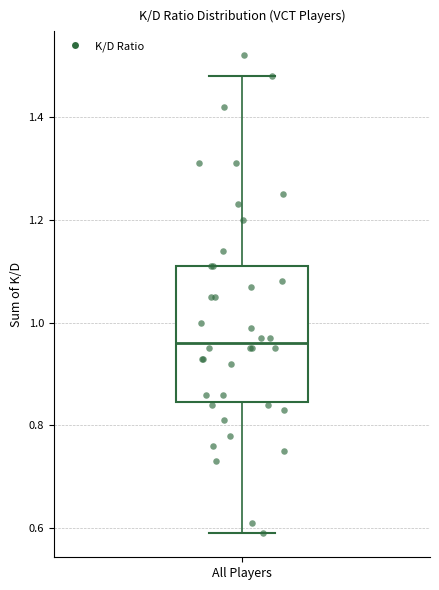

Transcribe this box plot: give where the median line is, the range the box spans, and where the two whiskers end, as read against the y-axis. The values are not printed on the chart, so give them approximately, as read against the axis.

median 0.96, box 0.84 to 1.12, whiskers 0.60 to 1.48